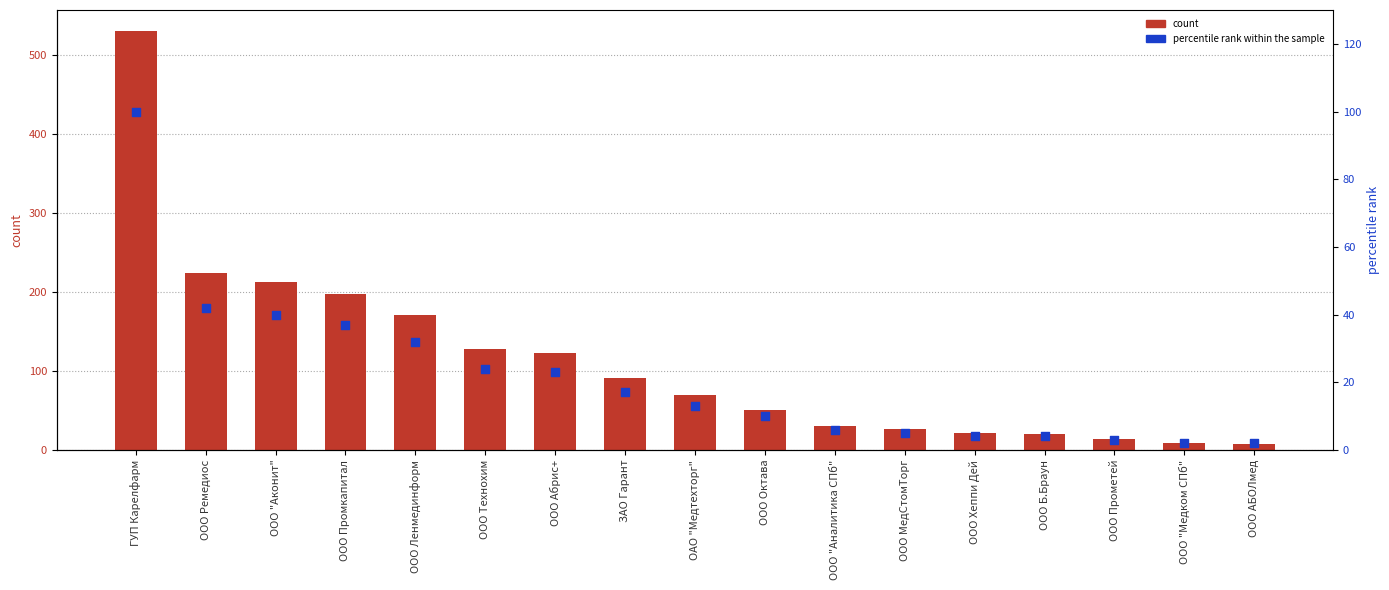

Which series contains the highest Y value?

count